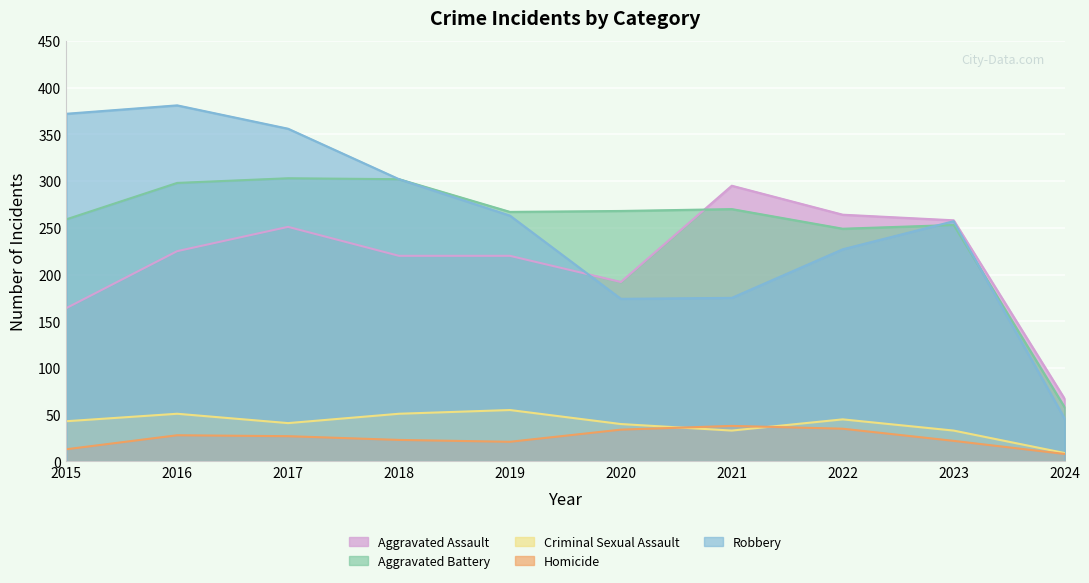

What are all the series names shown in the legend?

Aggravated Assault, Aggravated Battery, Criminal Sexual Assault, Homicide, Robbery